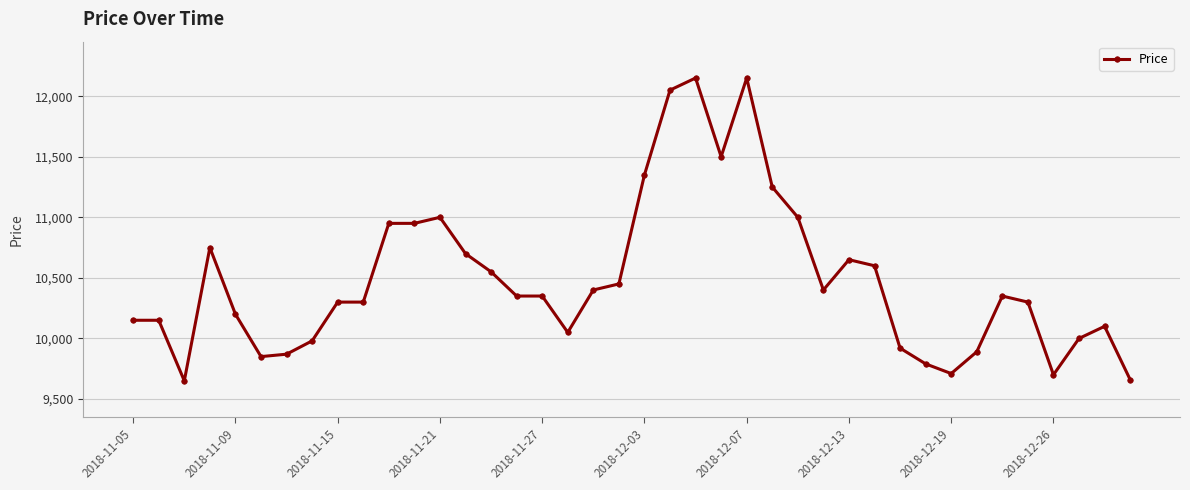

What is the average value?

10487